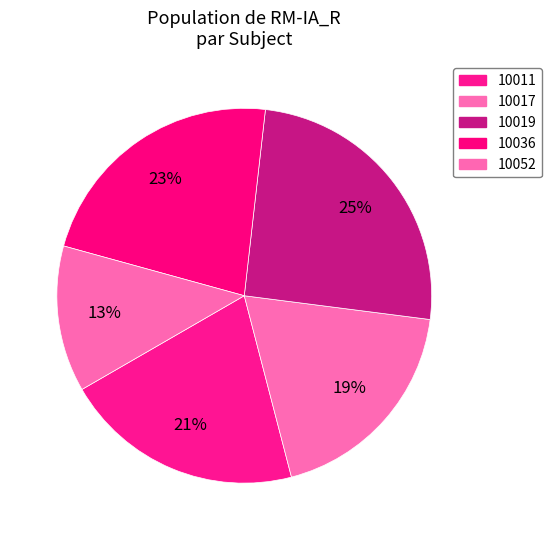

Which category has the smallest portion of the pie?

10052